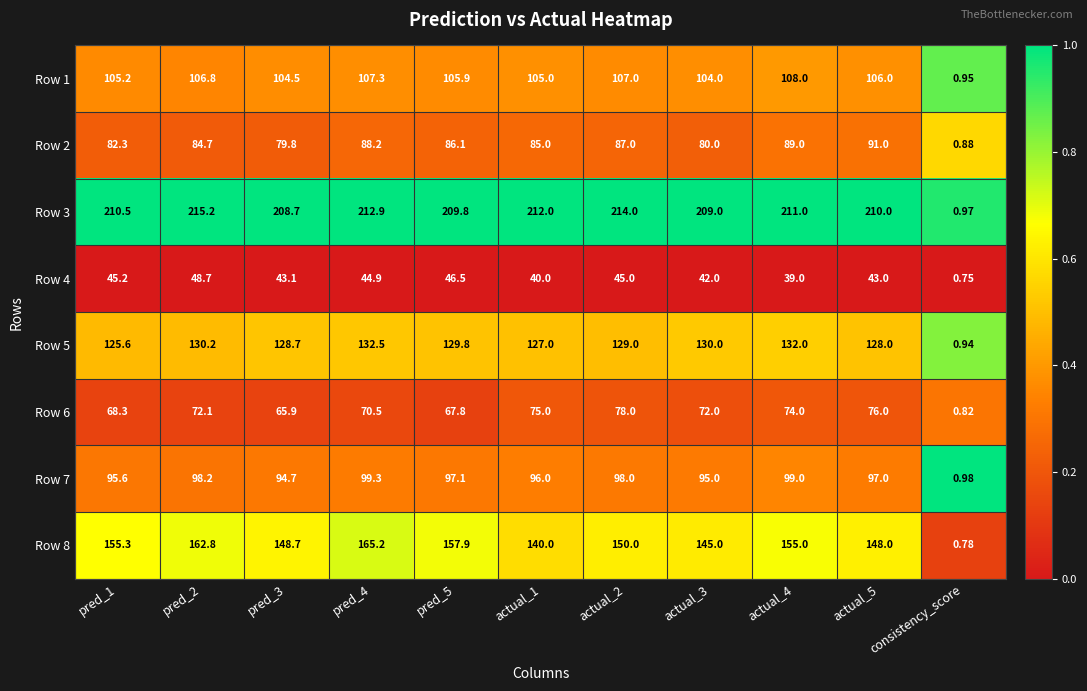

Rank the series at actual_4 from highest to lowest value.

Row 3, Row 8, Row 5, Row 1, Row 7, Row 2, Row 6, Row 4